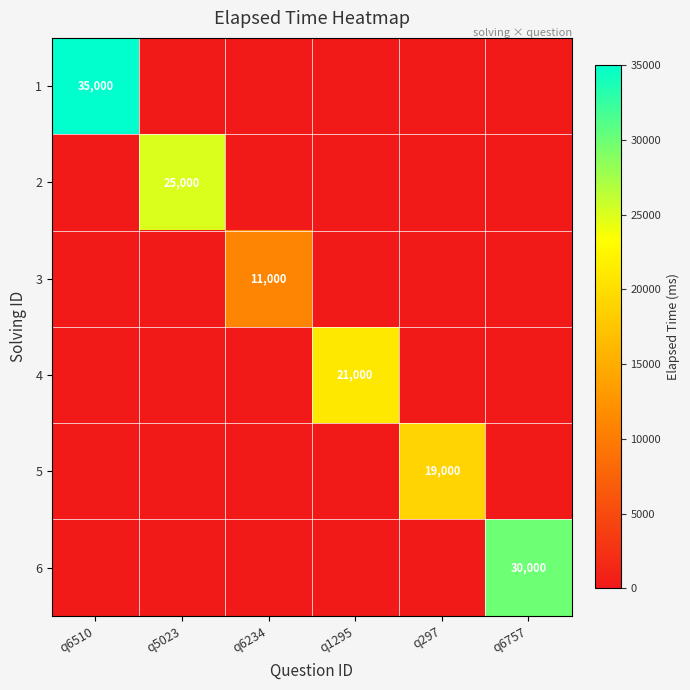

The value of 6 at q6234 is -12819. True or false?

False